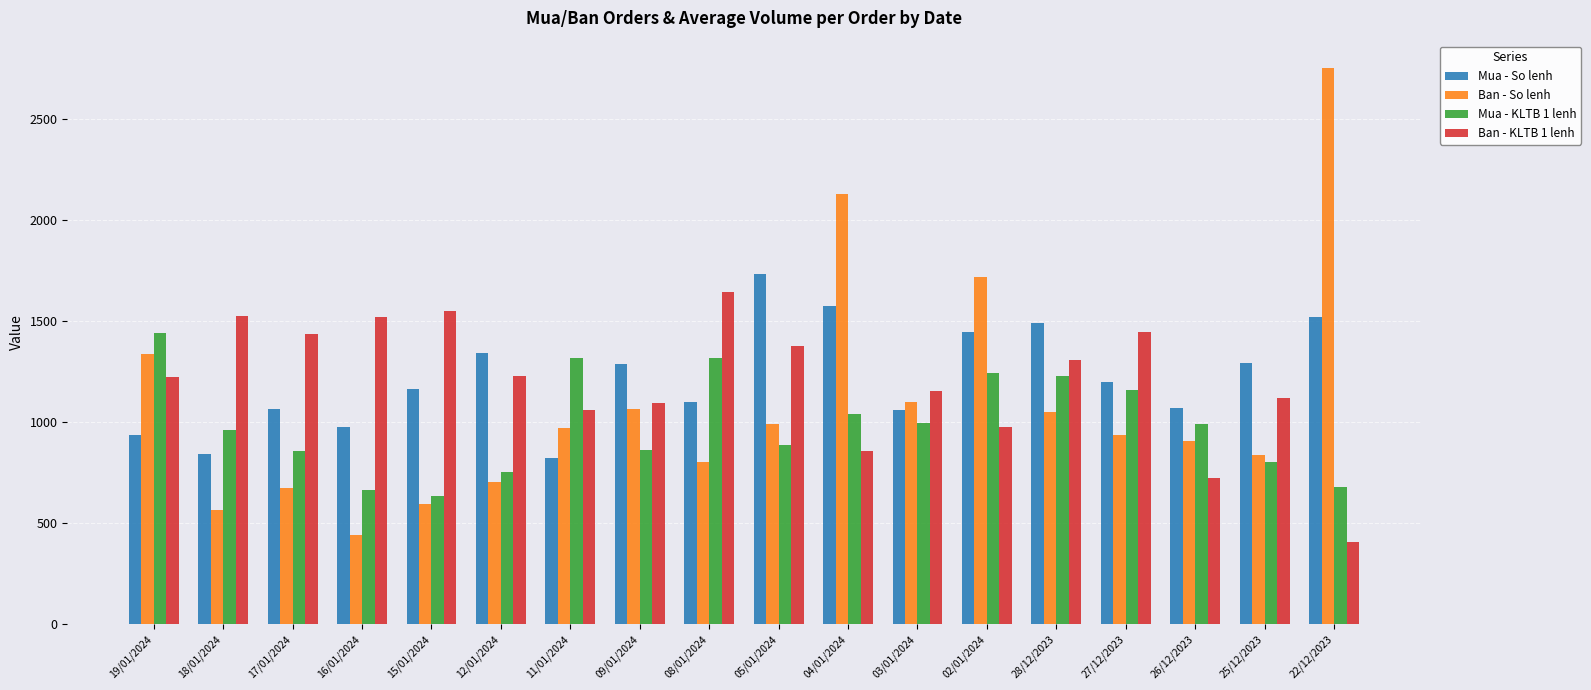

The value of Mua - KLTB 1 lenh at 27/12/2023 is 571. True or false?

False